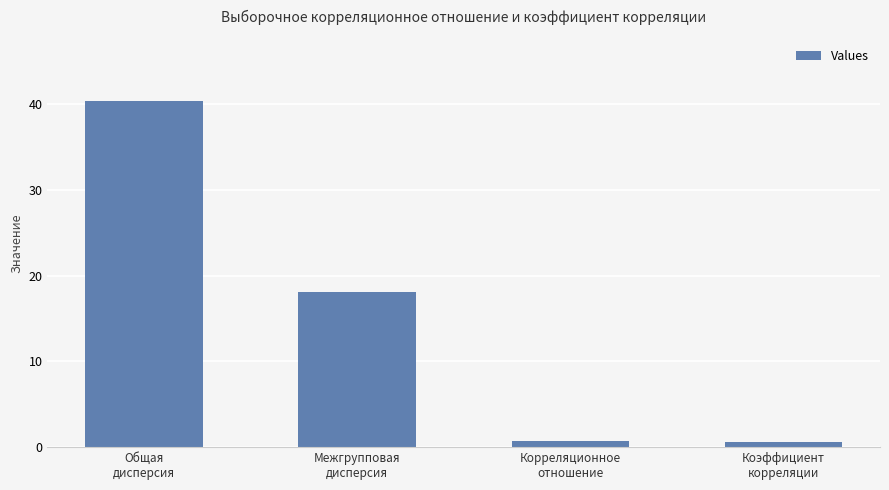

What is the ratio of the value at Общая
дисперсия to the value at Межгрупповая
дисперсия?

2.2